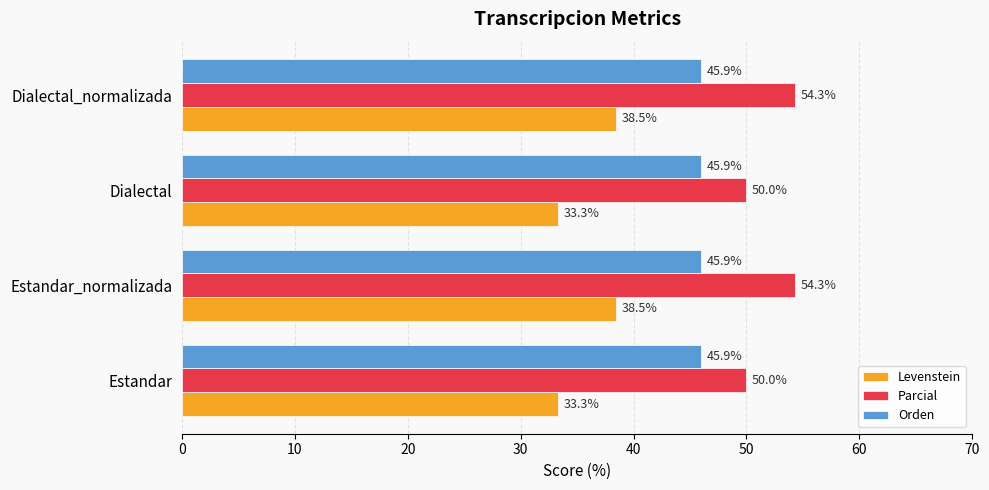

What are all the series names shown in the legend?

Levenstein, Parcial, Orden